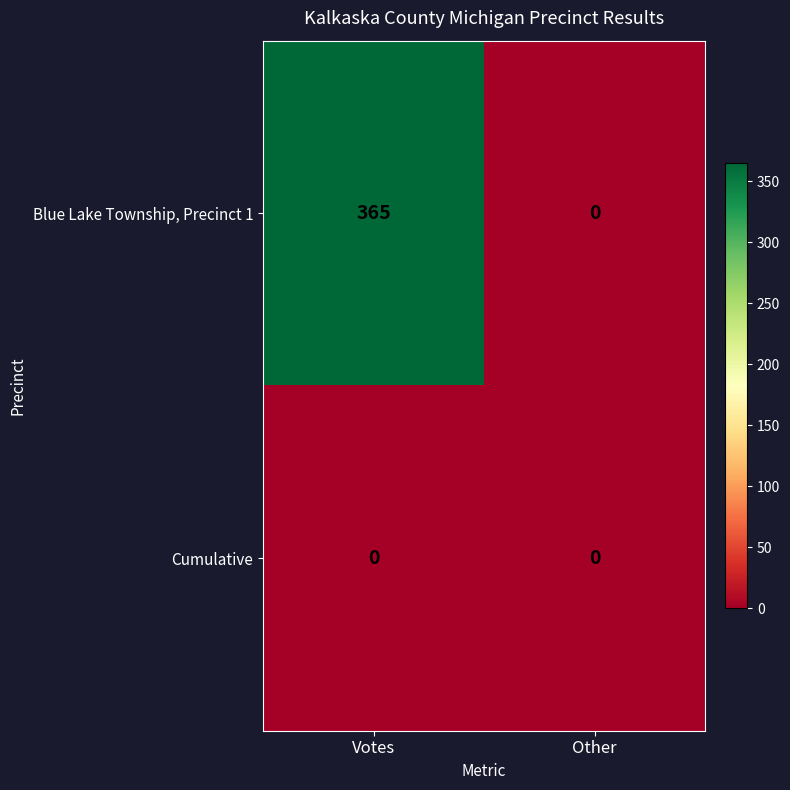

Rank the series by their average value, from highest to lowest.

Blue Lake Township, Precinct 1, Cumulative